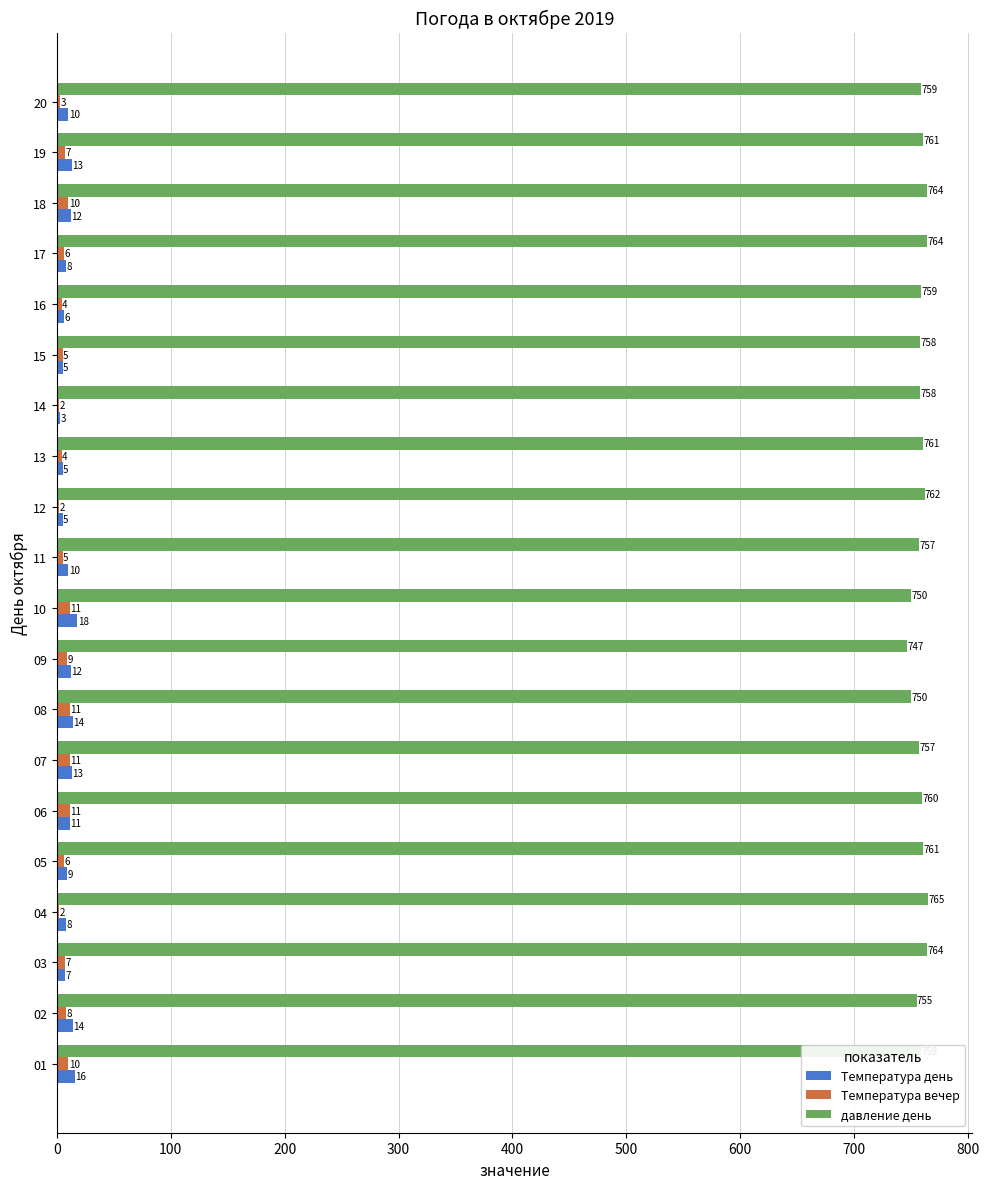

What is the maximum value for Температура вечер?

11